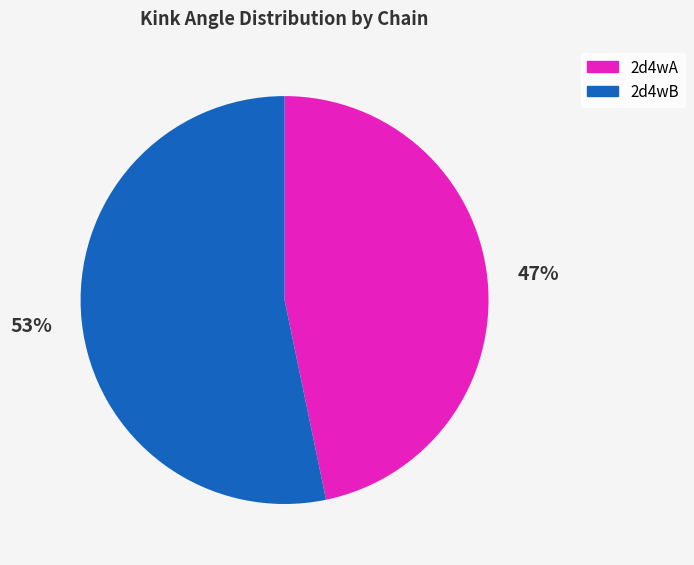

Count the number of slices in the pie.

2